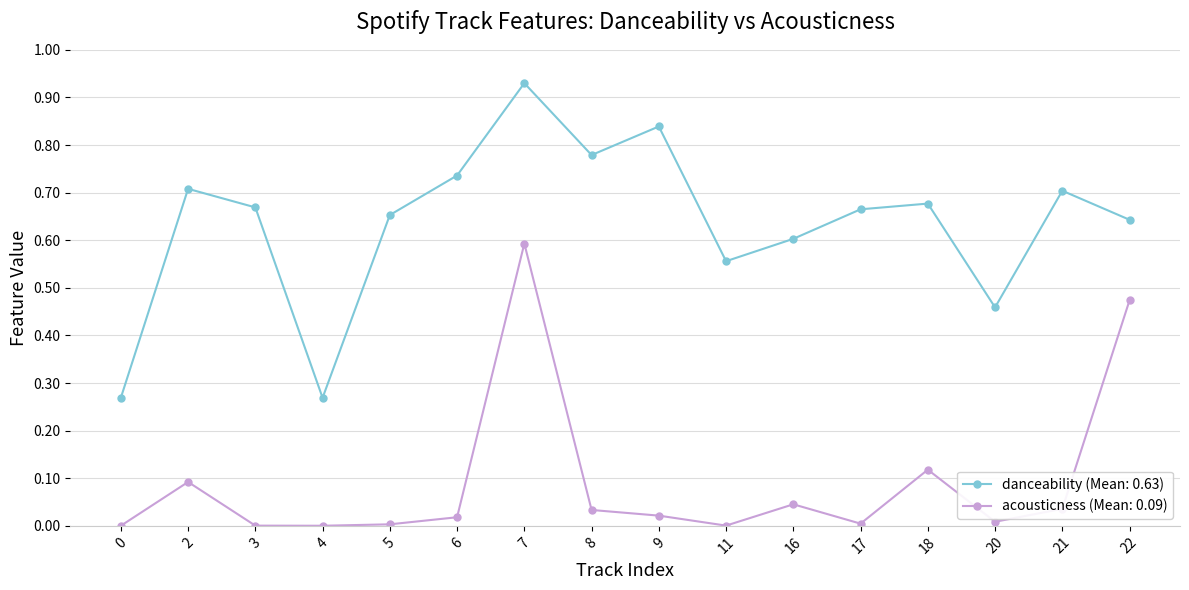

Which series has the largest range (max minus min)?

danceability (Mean: 0.63)